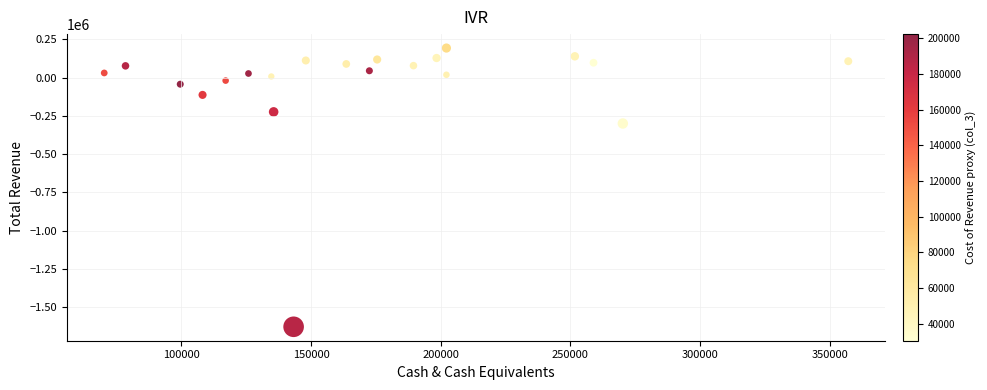

What Y value in the scatter plot is closest to -717250?

-299900